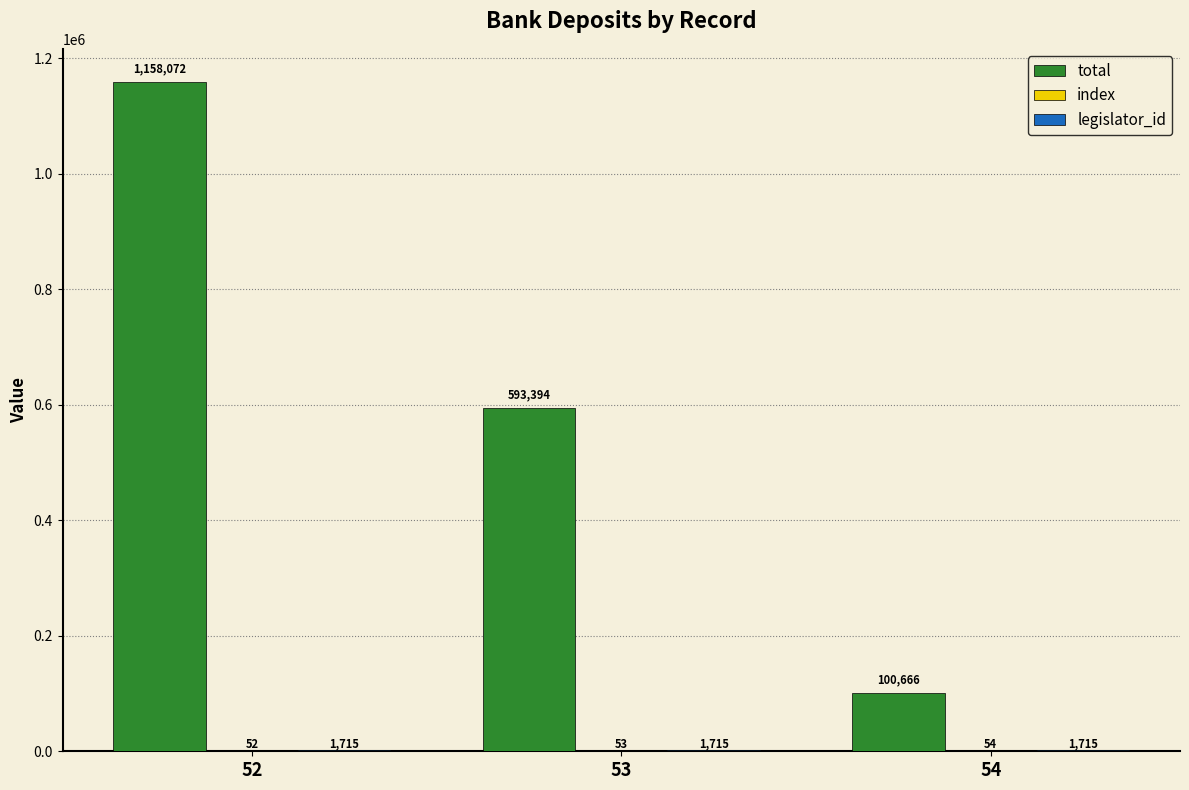

Between 52 and 54, which series saw the biggest shift?

total